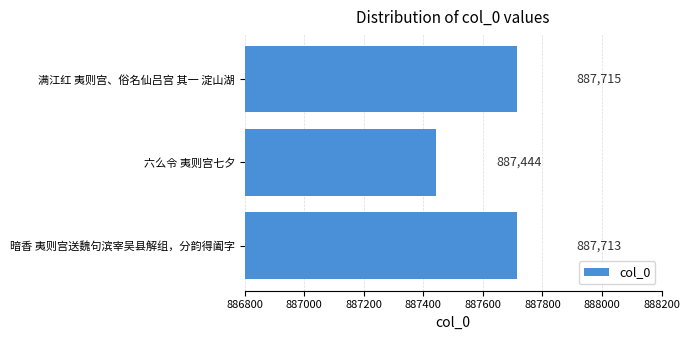

Reading bottom to top, what are all the values shown in this chart?

暗香 夷则宫送魏句滨宰吴县解组，分韵得阖字=887713	六么令 夷则宫七夕=887444	满江红 夷则宫、俗名仙吕宫 其一 淀山湖=887715